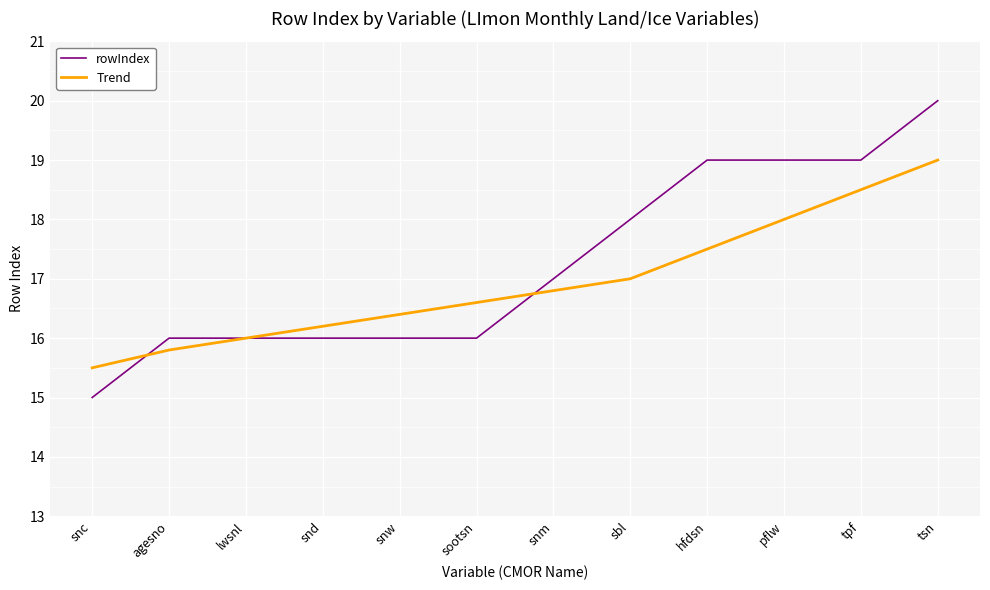

What is the spread (max minus min) of values at snc?

0.5